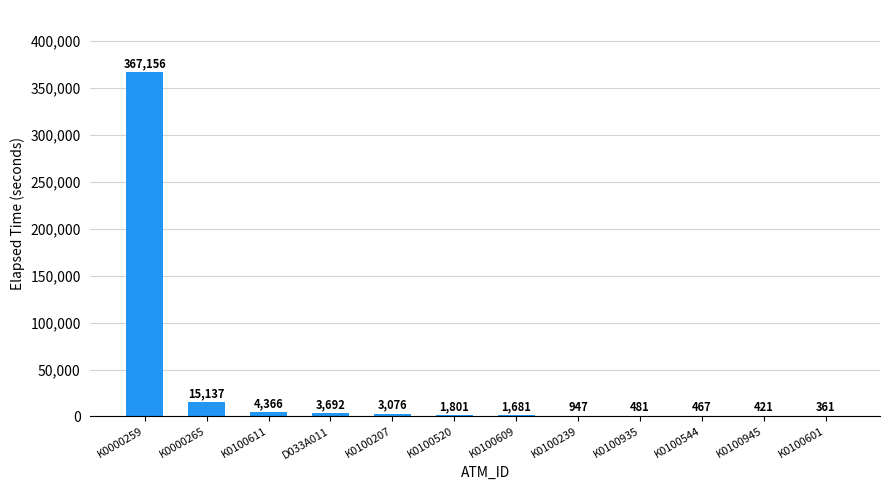

How many categories are shown in the chart?

12